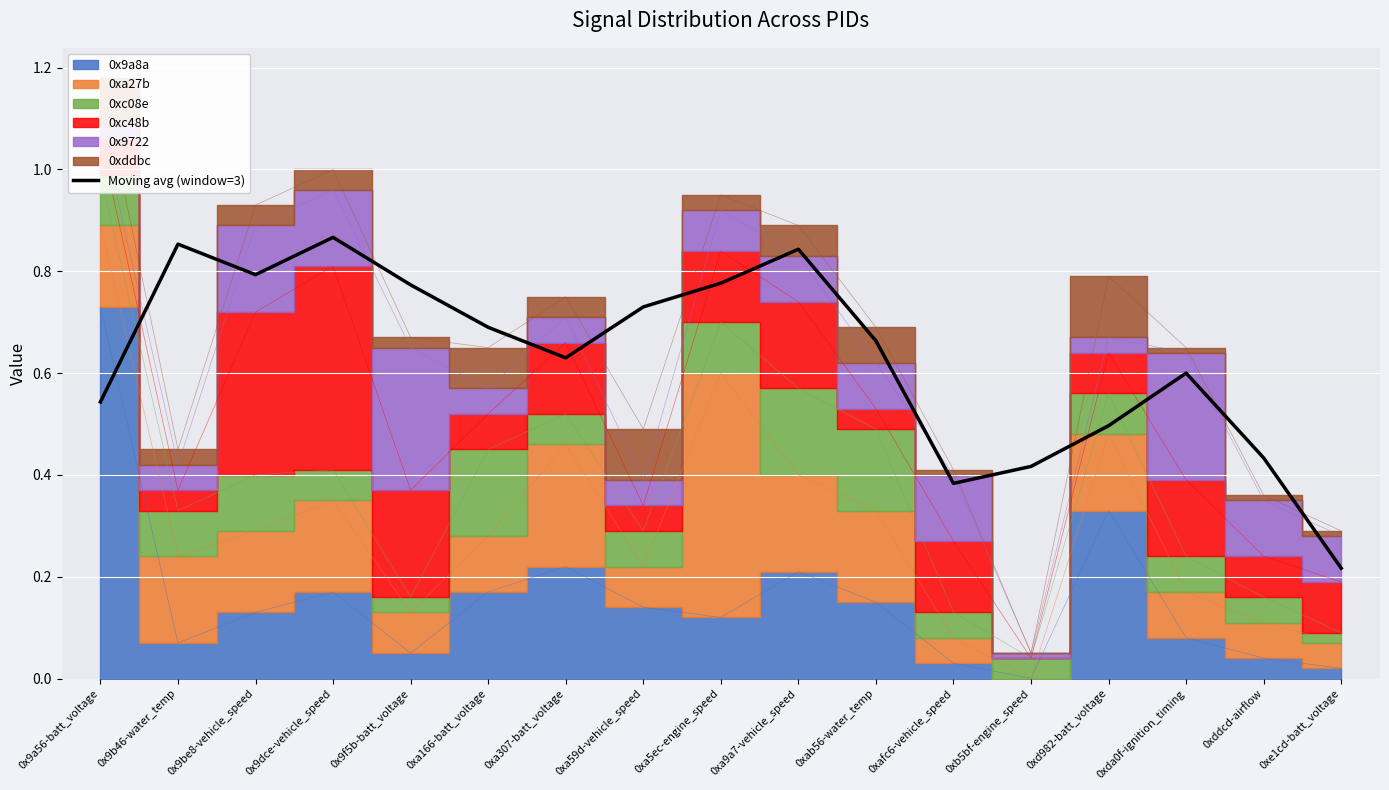

What is the change in value from 0xa5ec-engine_speed to 0xb5bf-engine_speed?

-0.4